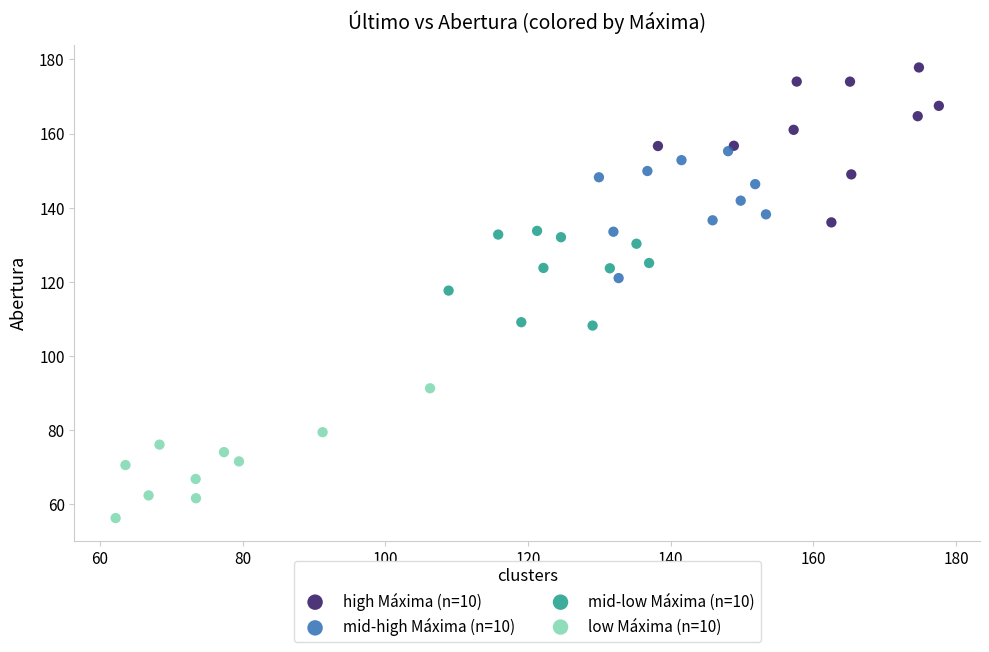

What are all the series names shown in the legend?

high Máxima (n=10), mid-high Máxima (n=10), mid-low Máxima (n=10), low Máxima (n=10)